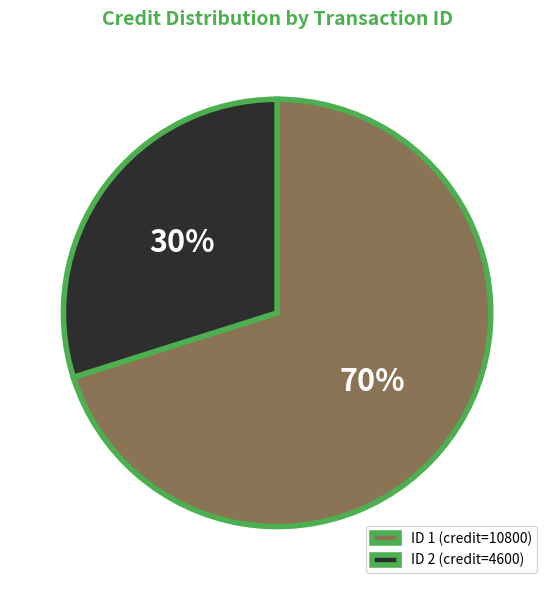

Which slice is the smallest?

ID 2 (credit=4600)